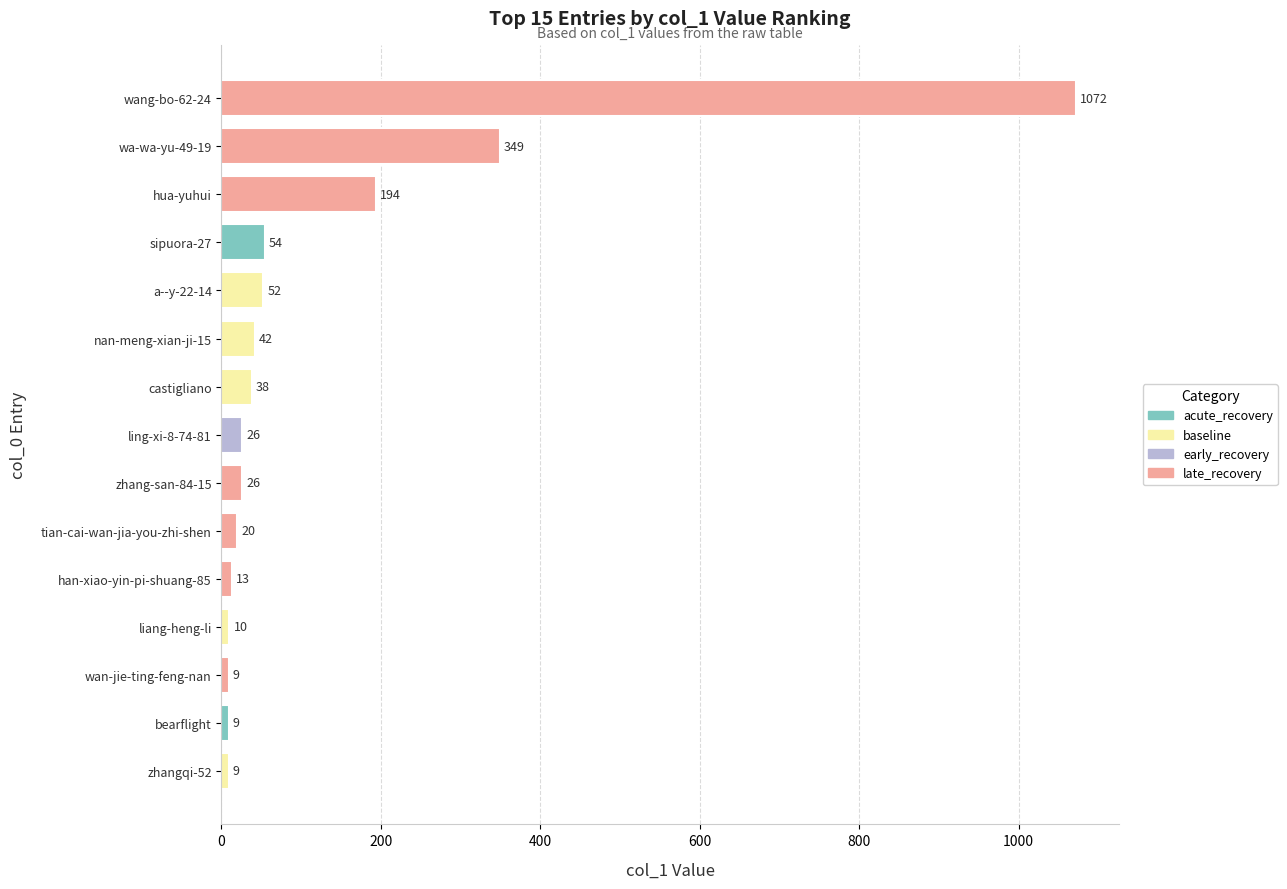

Which has a higher value, hua-yuhui or sipuora-27?

hua-yuhui